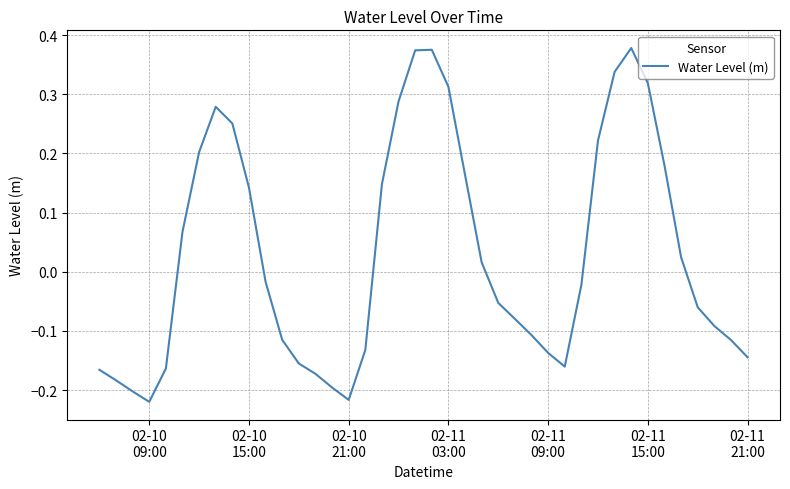

How many values are below zero?

22